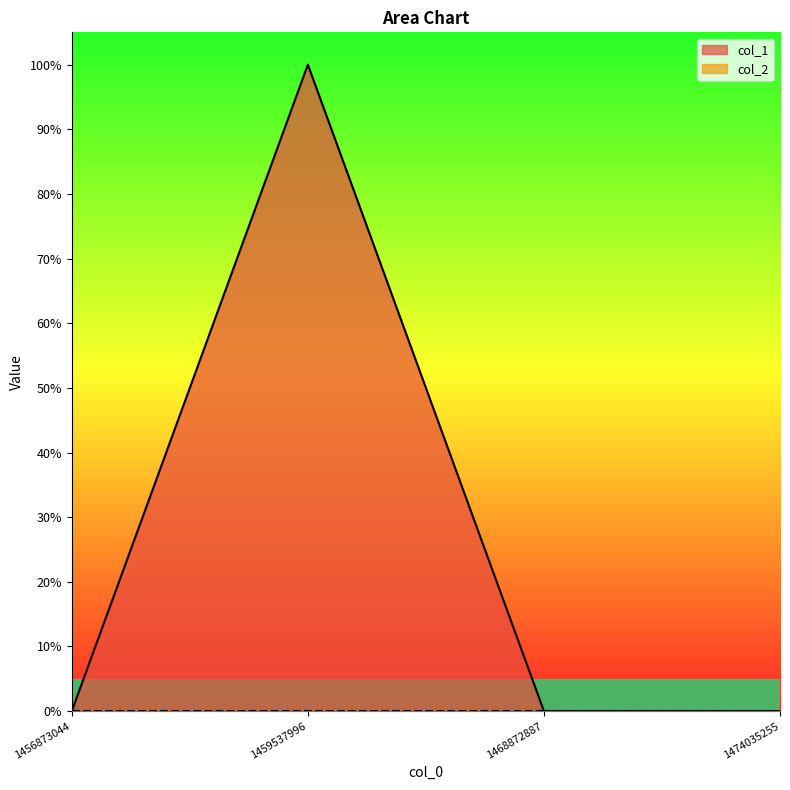

Count the number of categories in the chart.

4